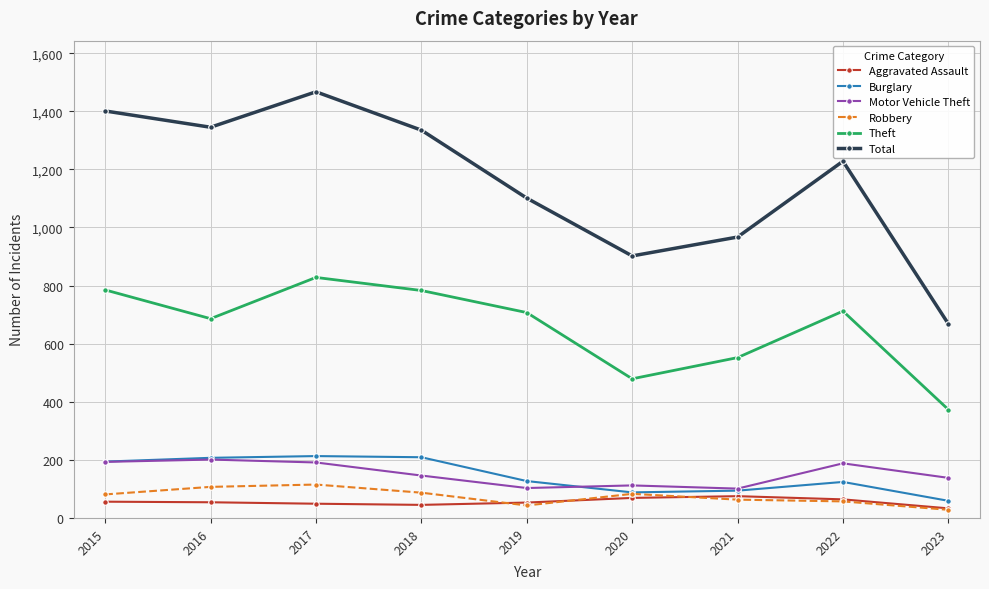

Which category has the highest value across all series?

2017